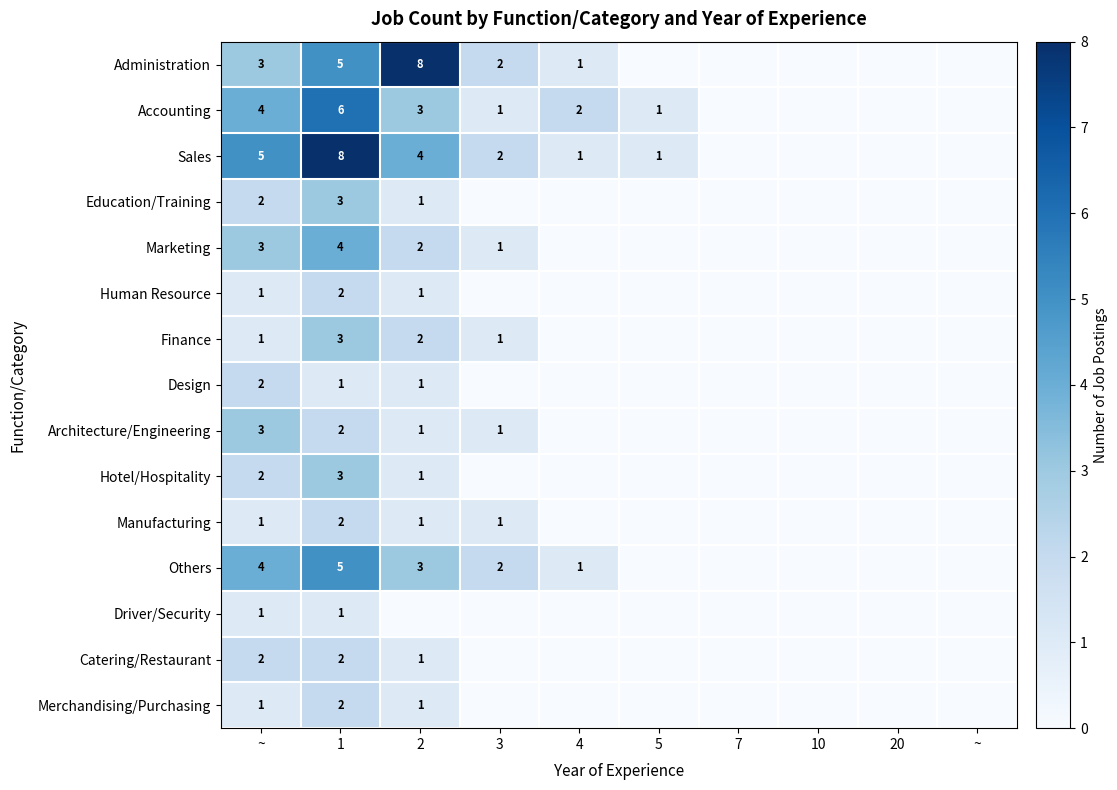

The Marketing series shows 2 at ~. True or false?

False